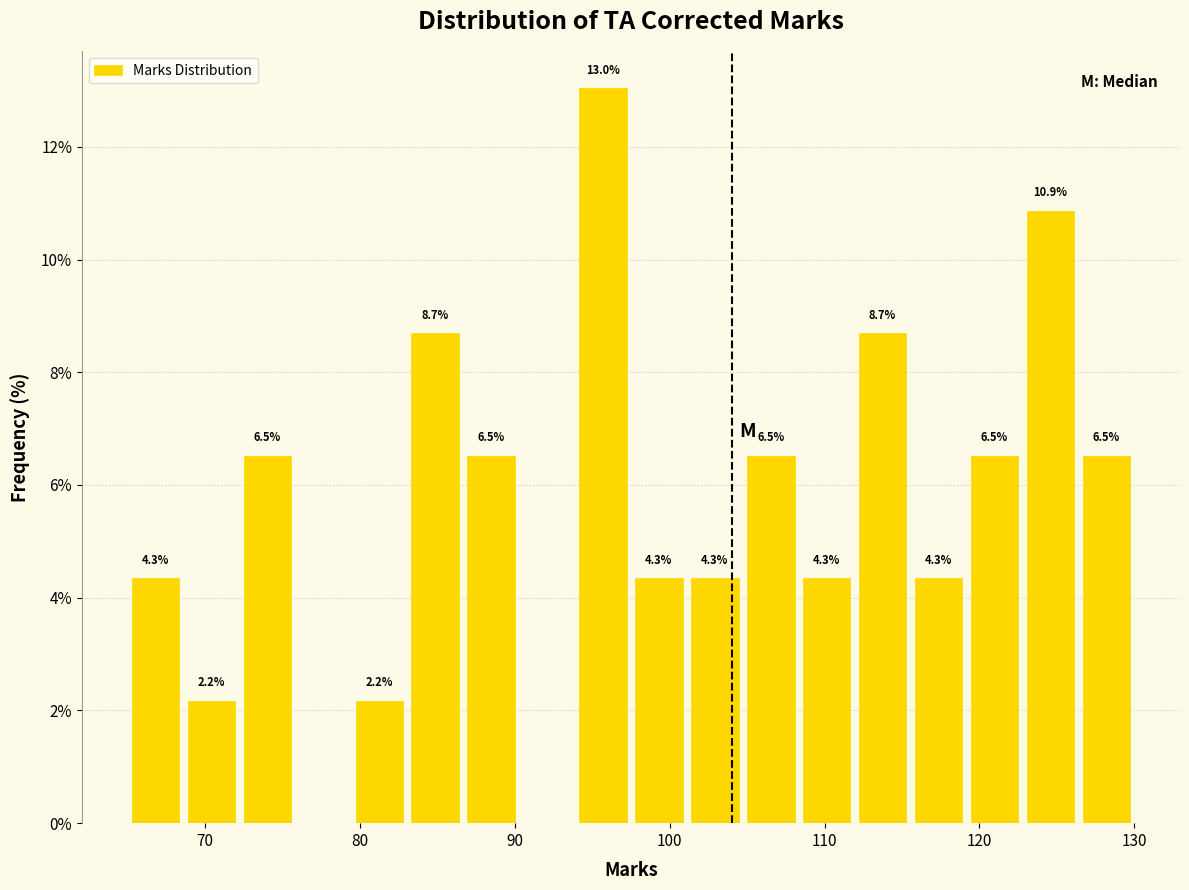

Read against the x-axis, roughly where is the centre of the tallest bar?

96